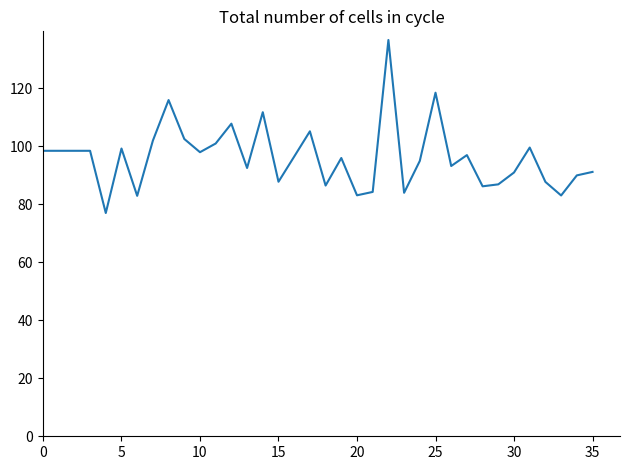

What is the smallest value displayed?

77.0